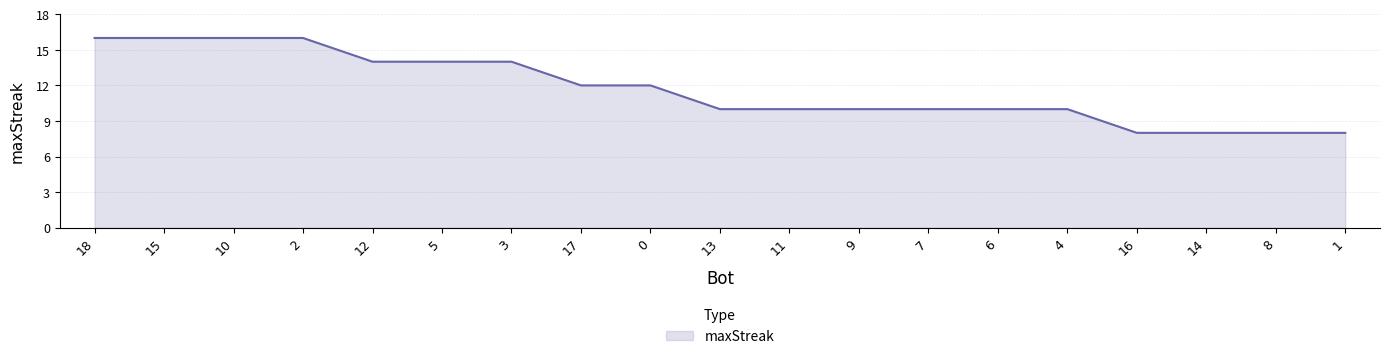

Between 15 and 0, which is larger?

15